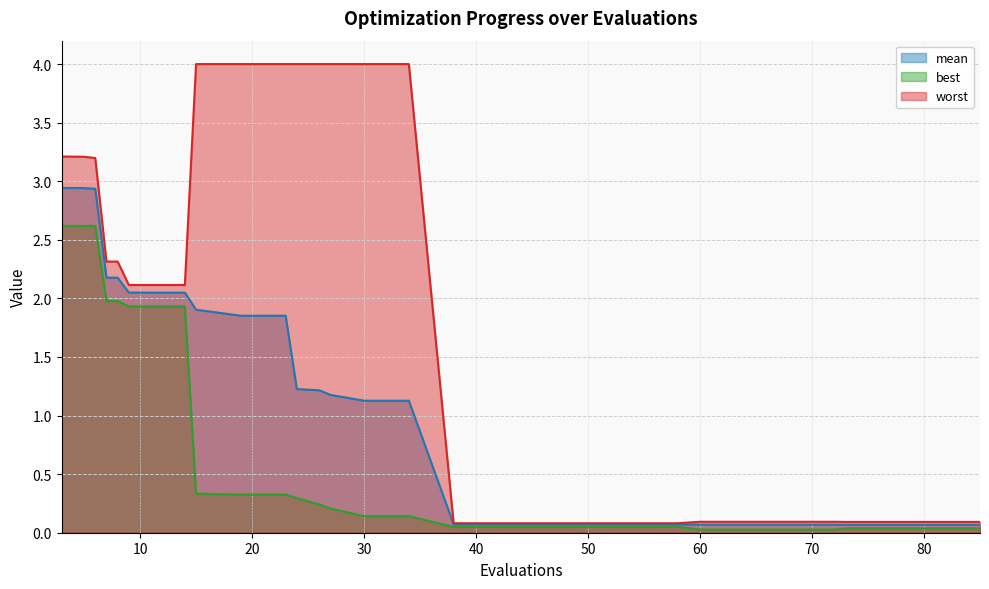

What is the value of the mean point at the 24th from the left?

0.1